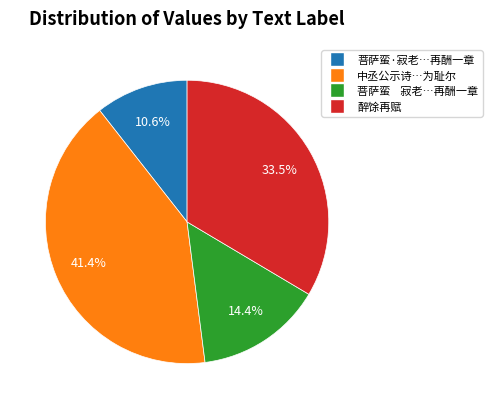

Does any single category account for the majority?

No